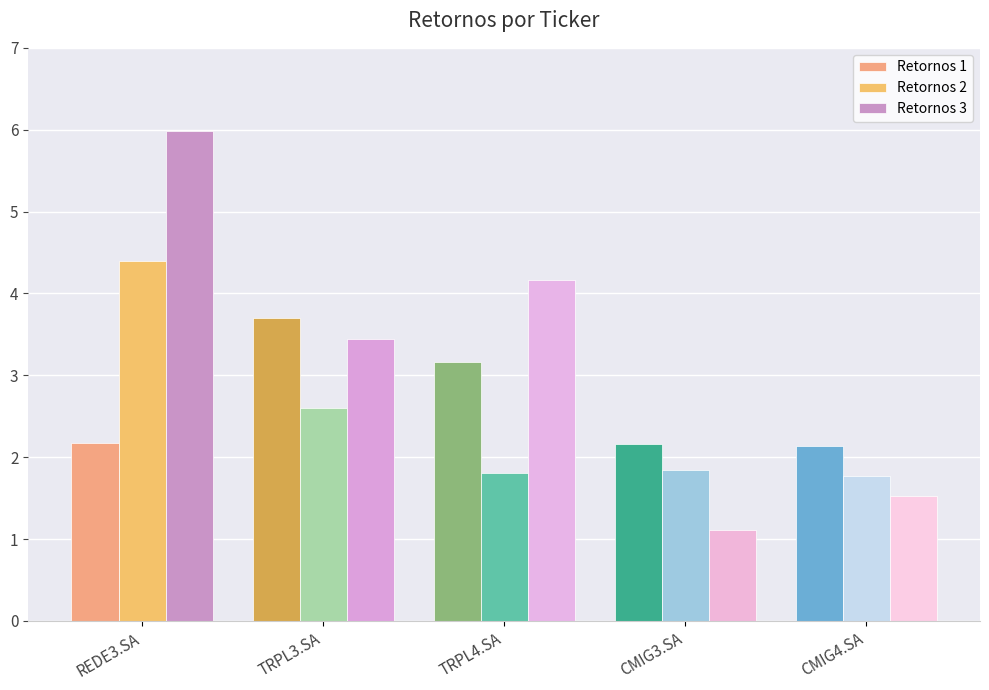

How many bars are there in each group?

3